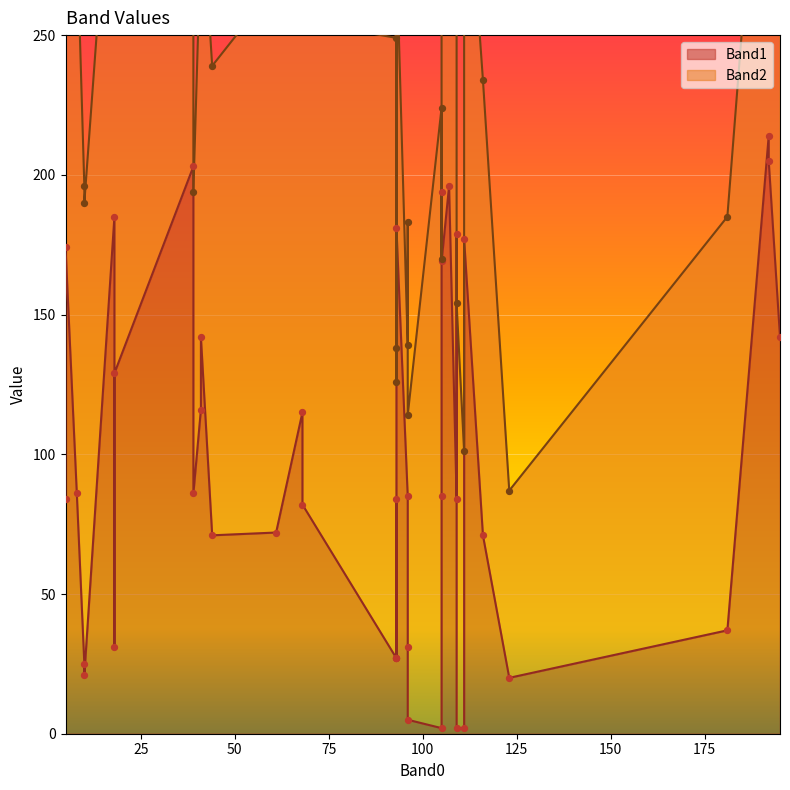

At how many categories does at least one series exceed 50?

40